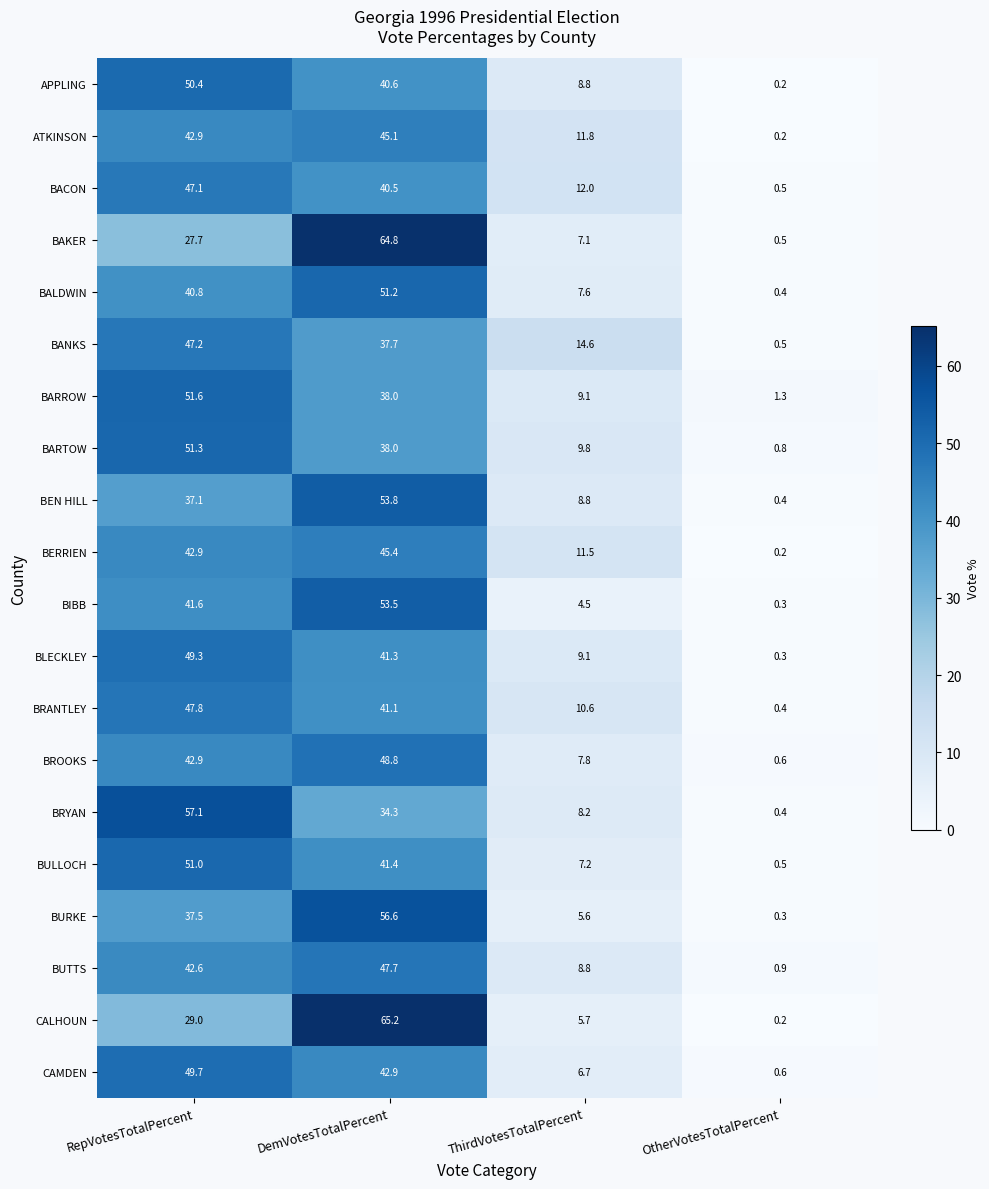

Between DemVotesTotalPercent and OtherVotesTotalPercent, which series saw the biggest shift?

CALHOUN